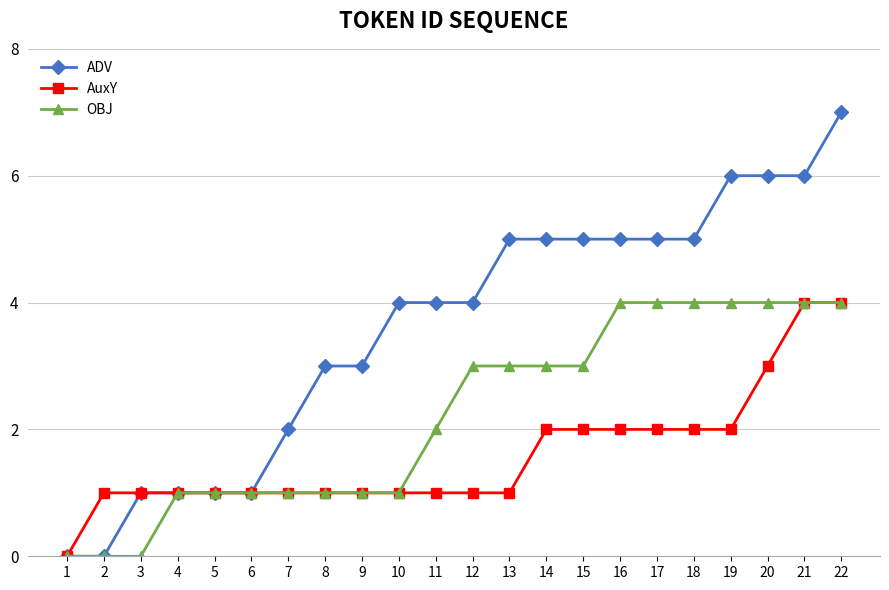

List the series in order of their overall mean, highest first.

ADV, OBJ, AuxY